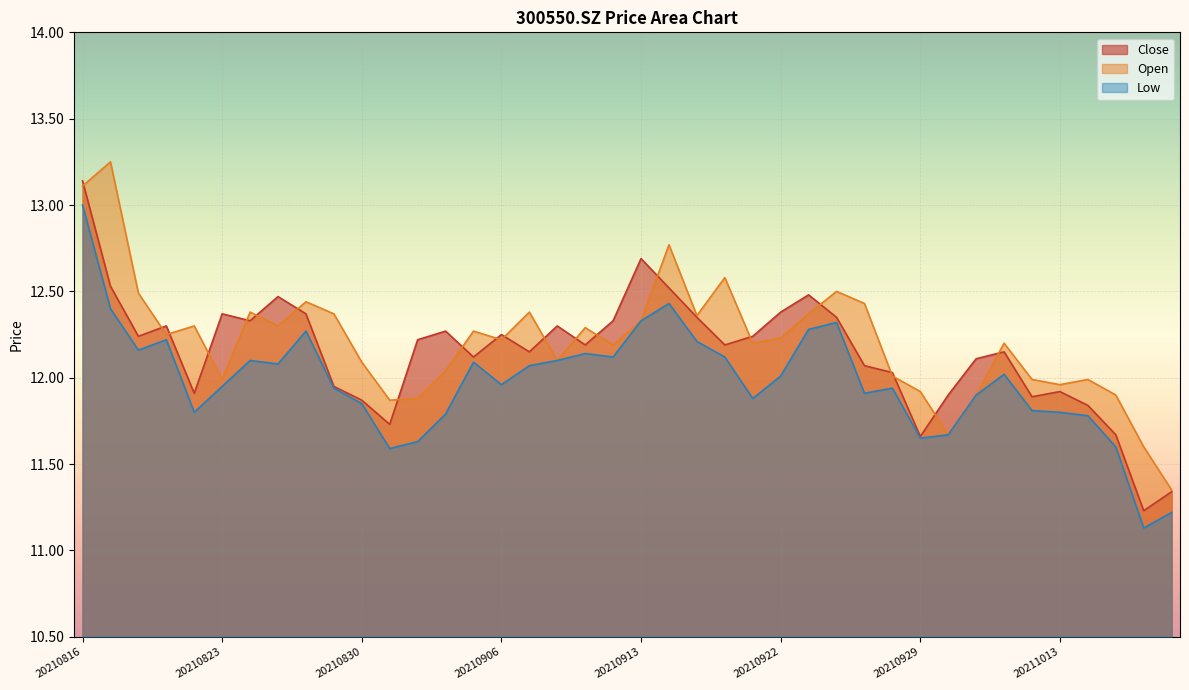

What is the sum of the close values at 20210901 and 20210913?

24.9